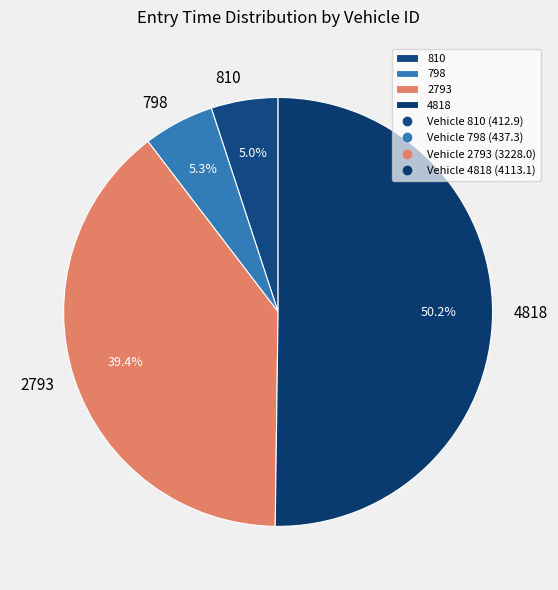

To the nearest percent, what portion does 2793 represent?

39%